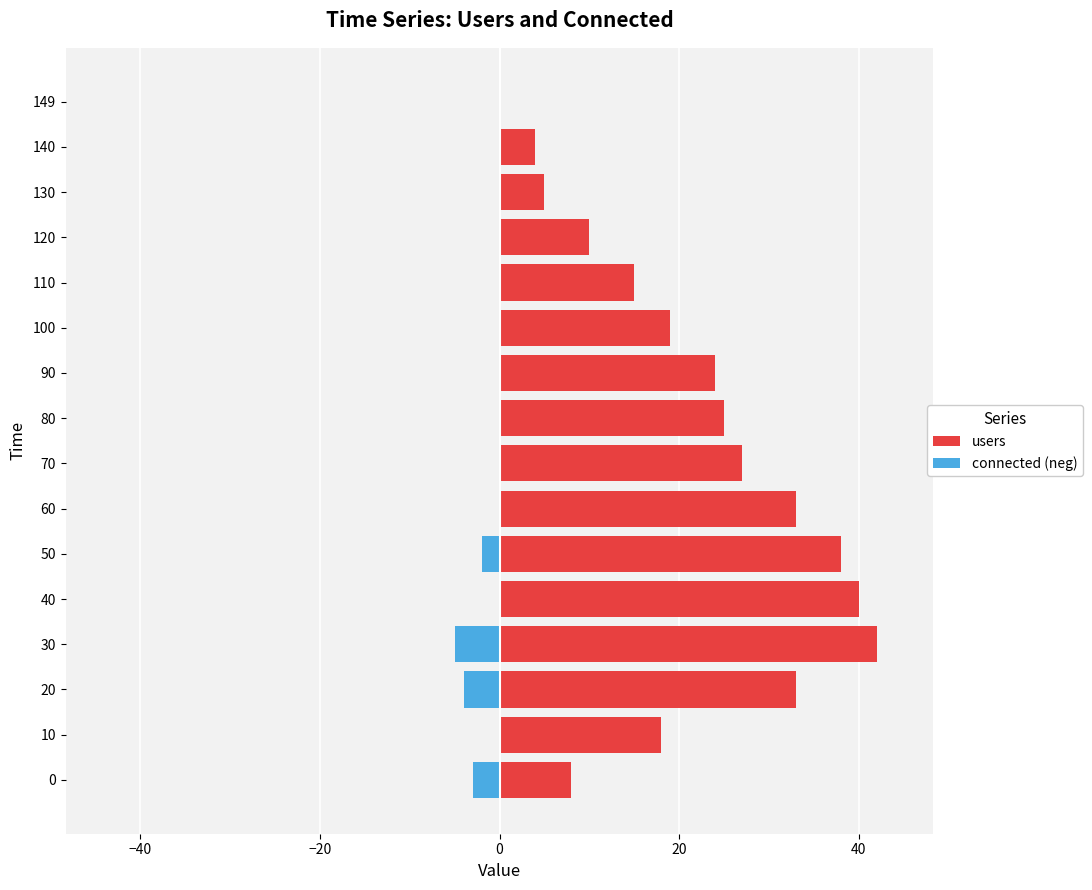

What is the value of the users bar at the 2nd from the left?

18